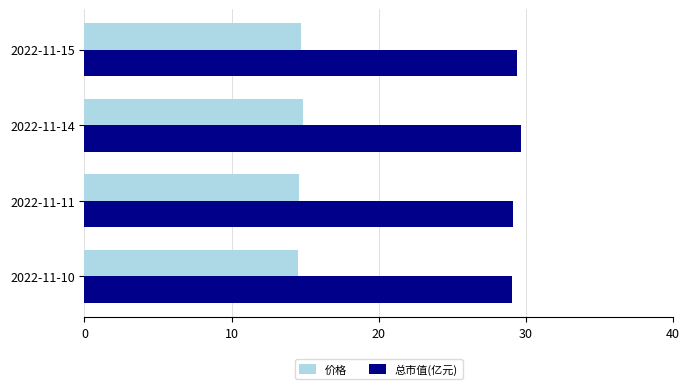

What is the lowest value of the 价格 series?

14.5